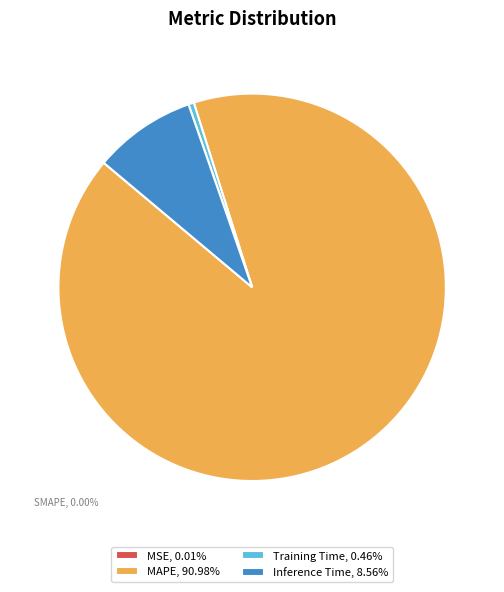

Is the sum of Inference Time, 8.56% and MAPE, 90.98% greater than half?

Yes